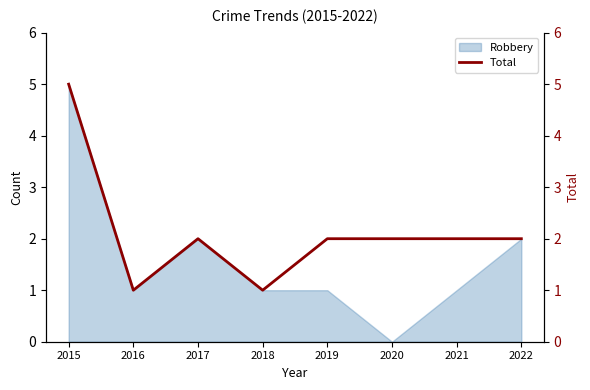

Reading right to left, transcribe all the data shown in this chart.

2	2	2	2	1	2	1	5